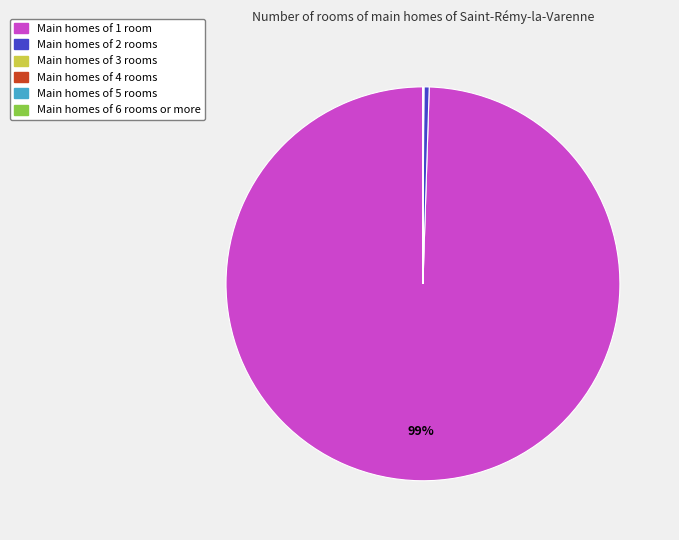

Is there any slice that represents more than half of the pie?

Yes